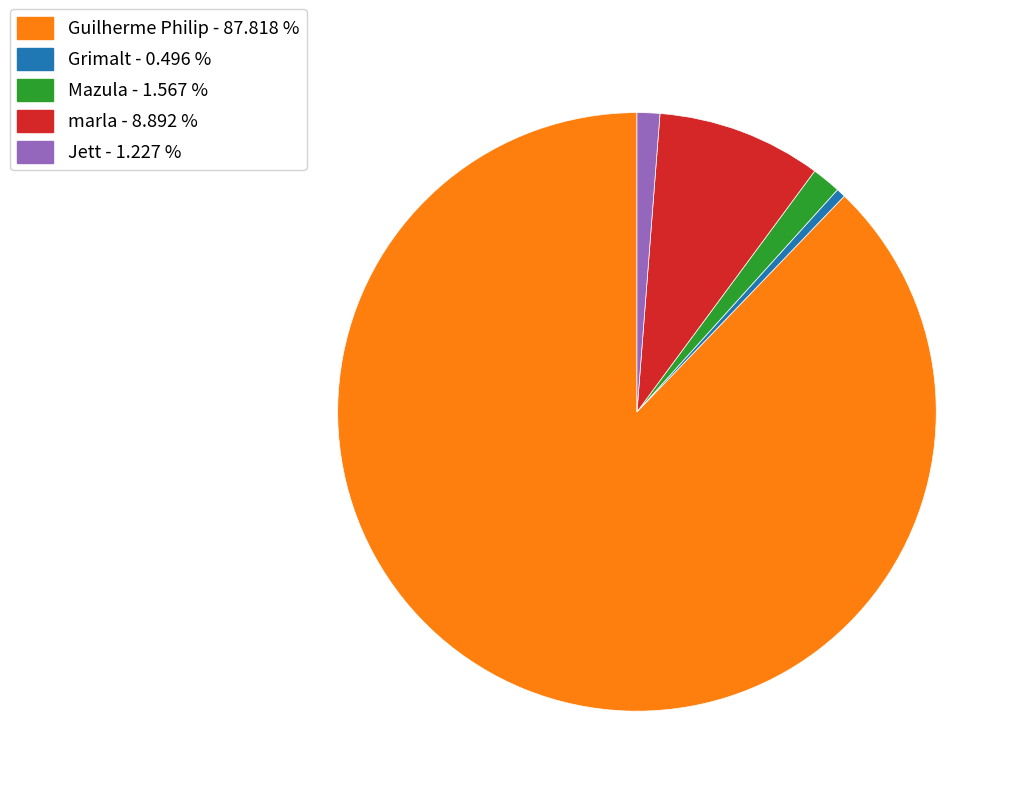

Is the sum of marla - 8.892 % and Grimalt - 0.496 % greater than half?

No